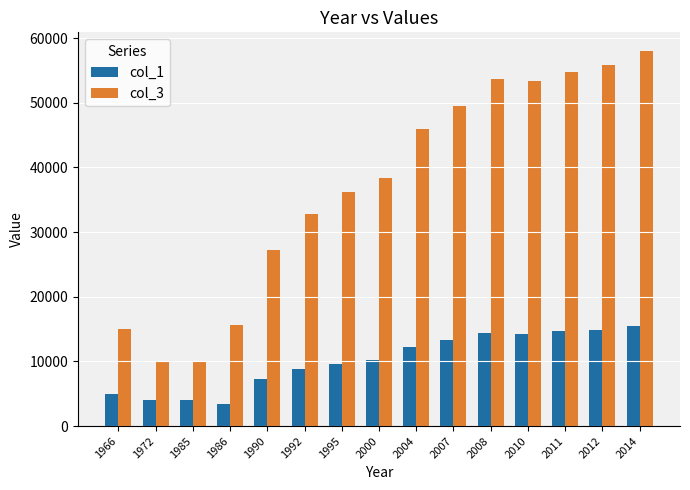

What is the average value of the col_3 series?

37090